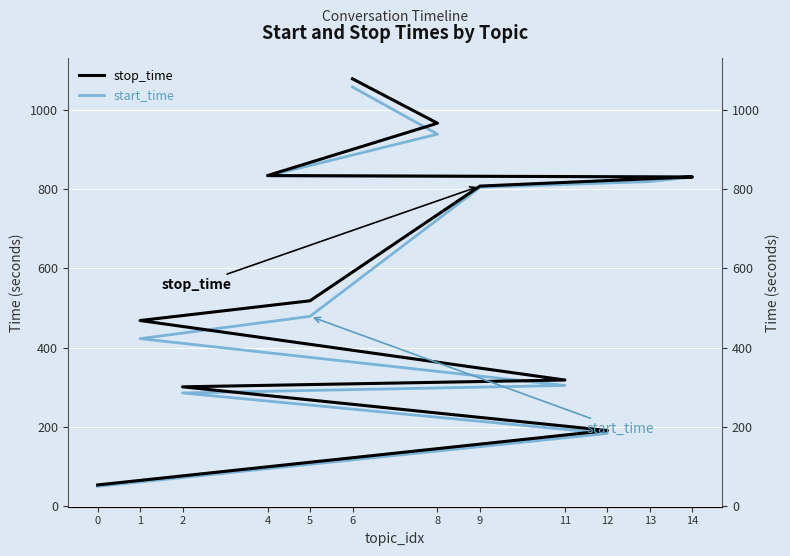

What is the sum of the stop_time values at 1 and 6?

1545.6